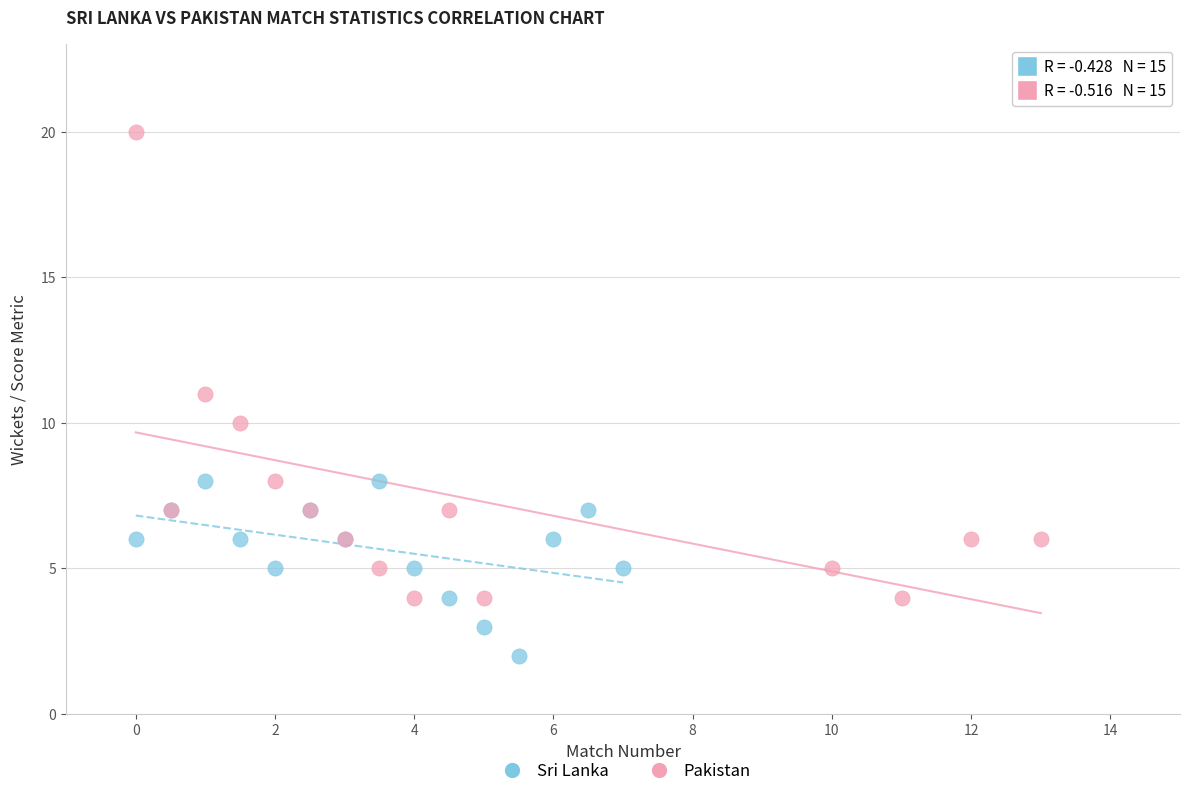

Which series has the largest Y range (max minus min)?

Pakistan